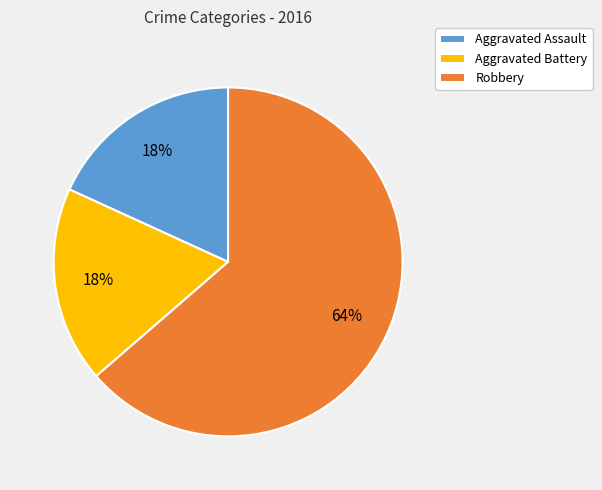

Approximately how many times larger is the value at Aggravated Battery compared to Robbery?

0.3